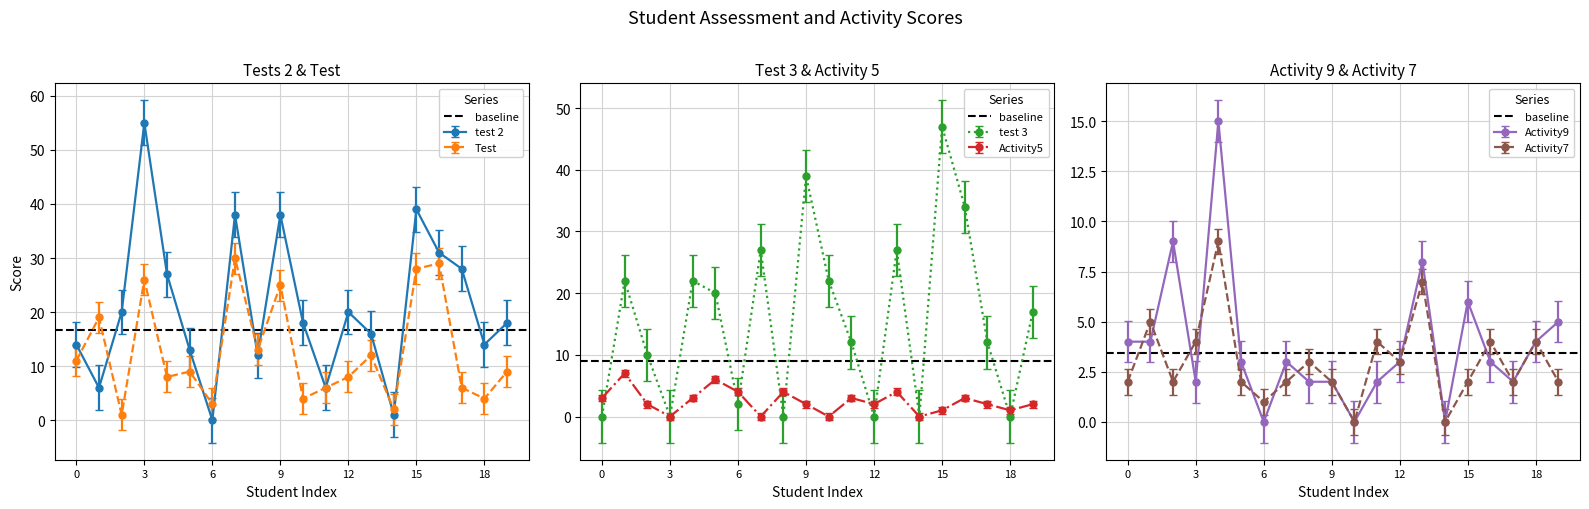

The Test series shows 26 at 3. True or false?

True